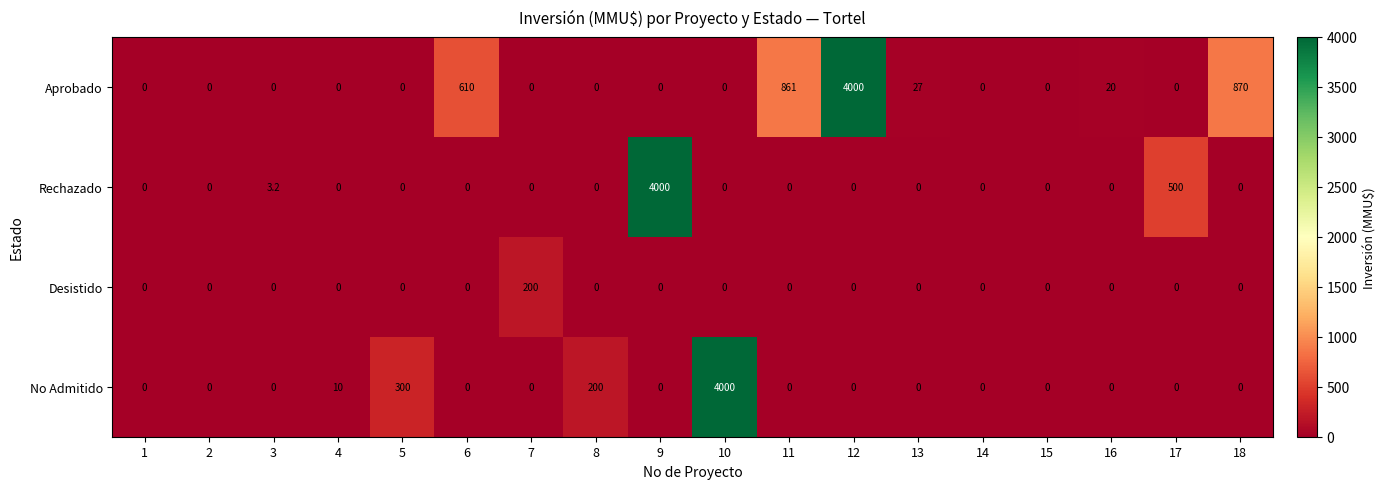

At which label does Rechazado reach its peak?

9